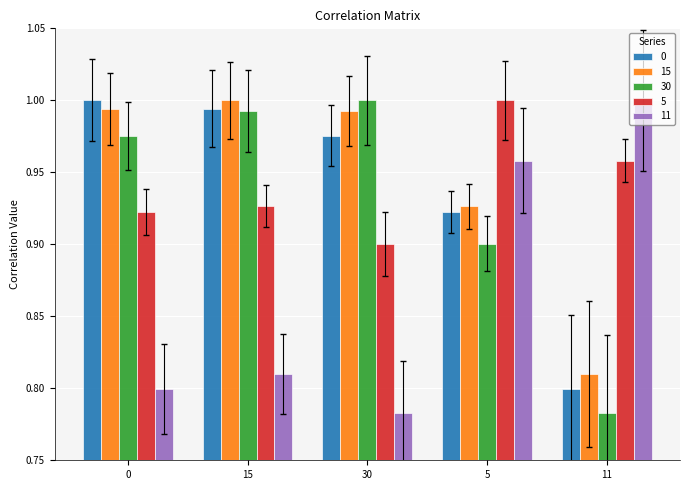

What are all the series names shown in the legend?

0, 15, 30, 5, 11